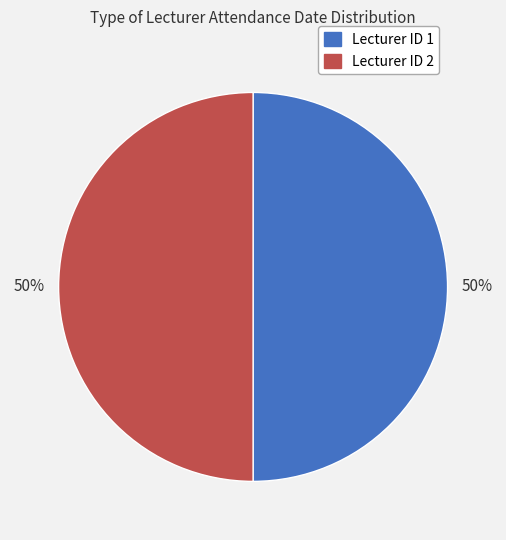

To the nearest percent, what is the average slice percentage?

50%